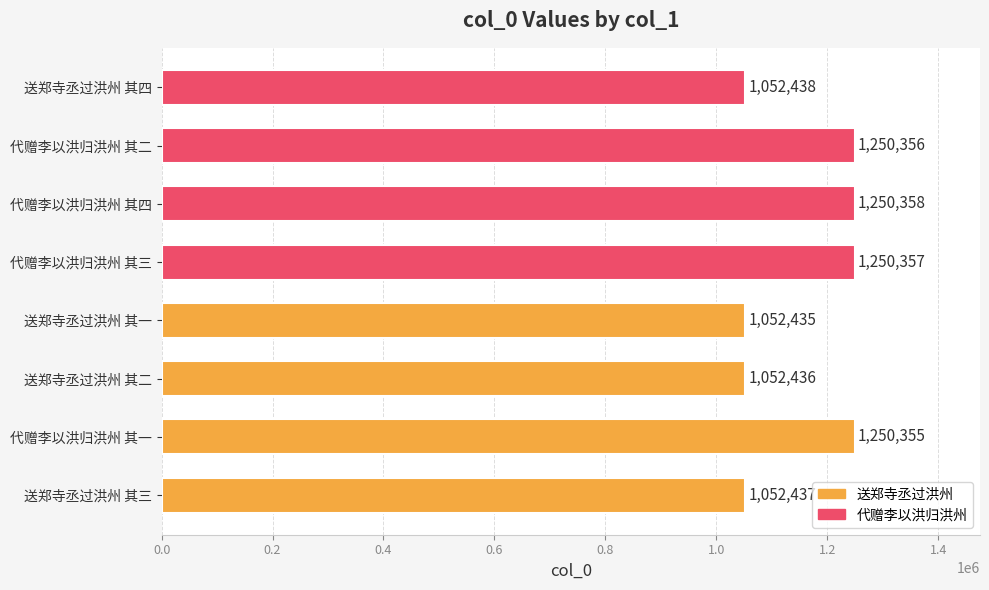

Does the chart contain stacked bars?

No